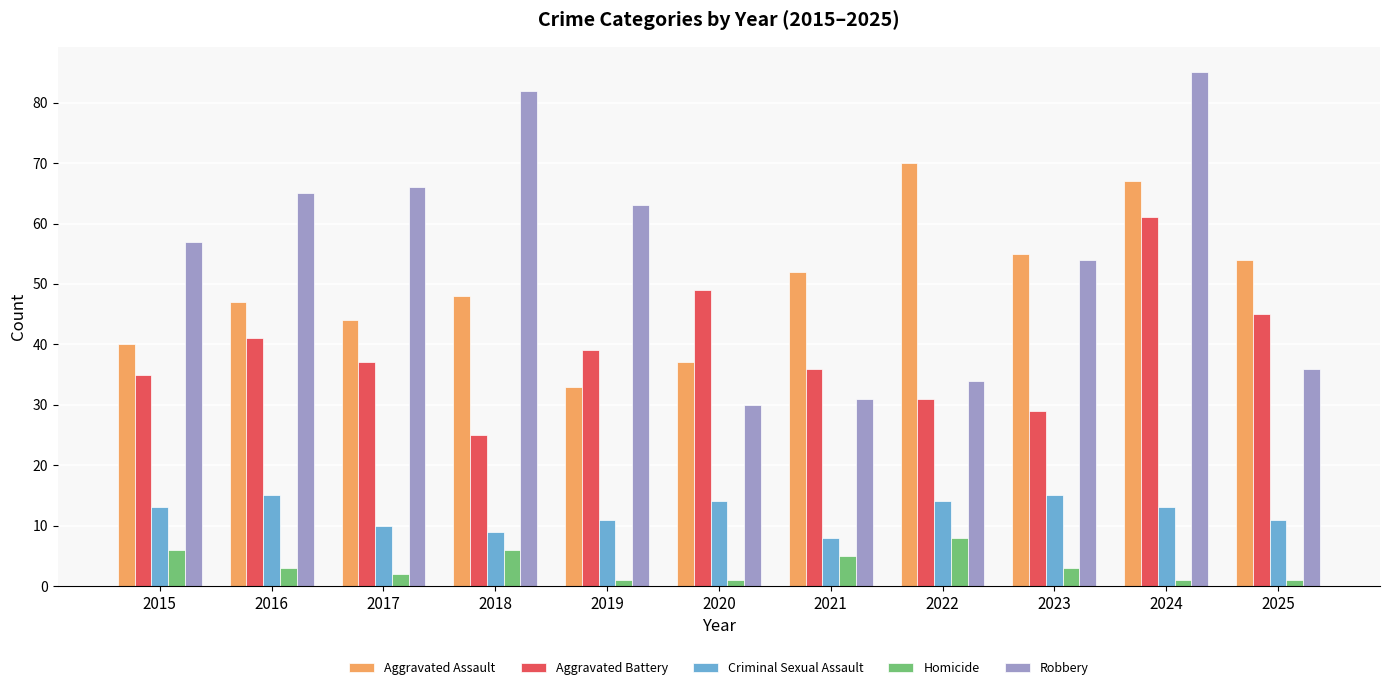

What is the average value of the Robbery series?

55